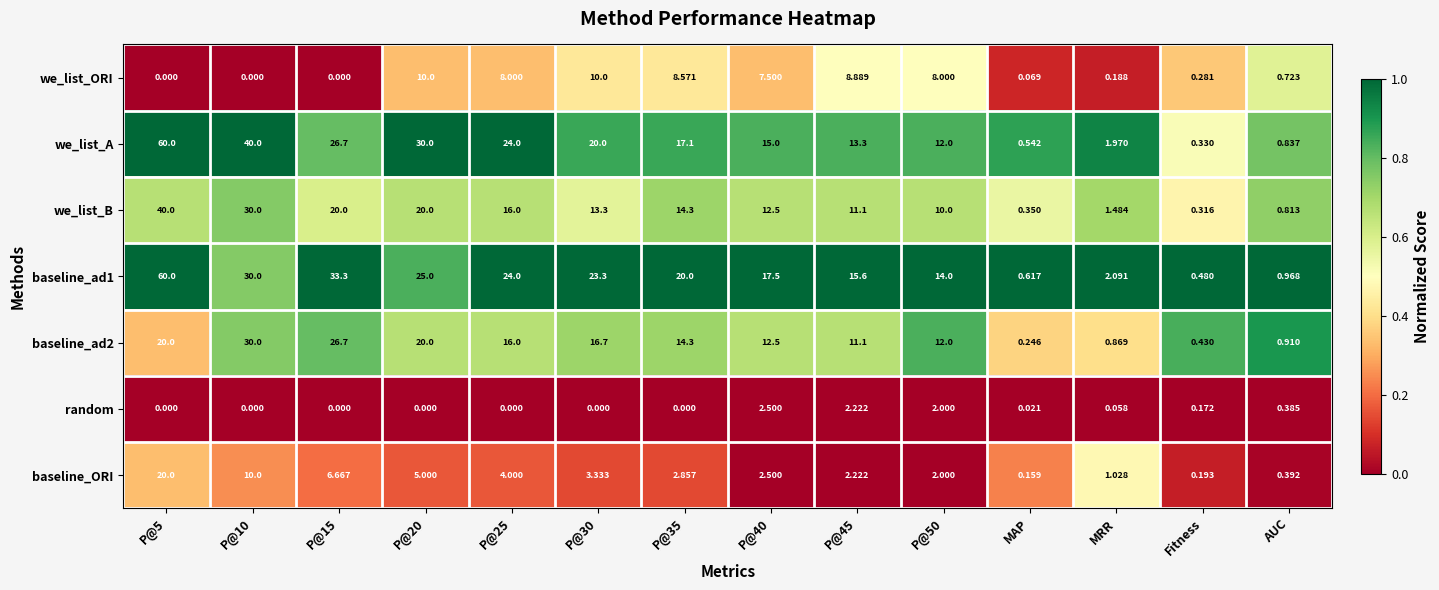

Which series has the largest range (max minus min)?

we_list_A